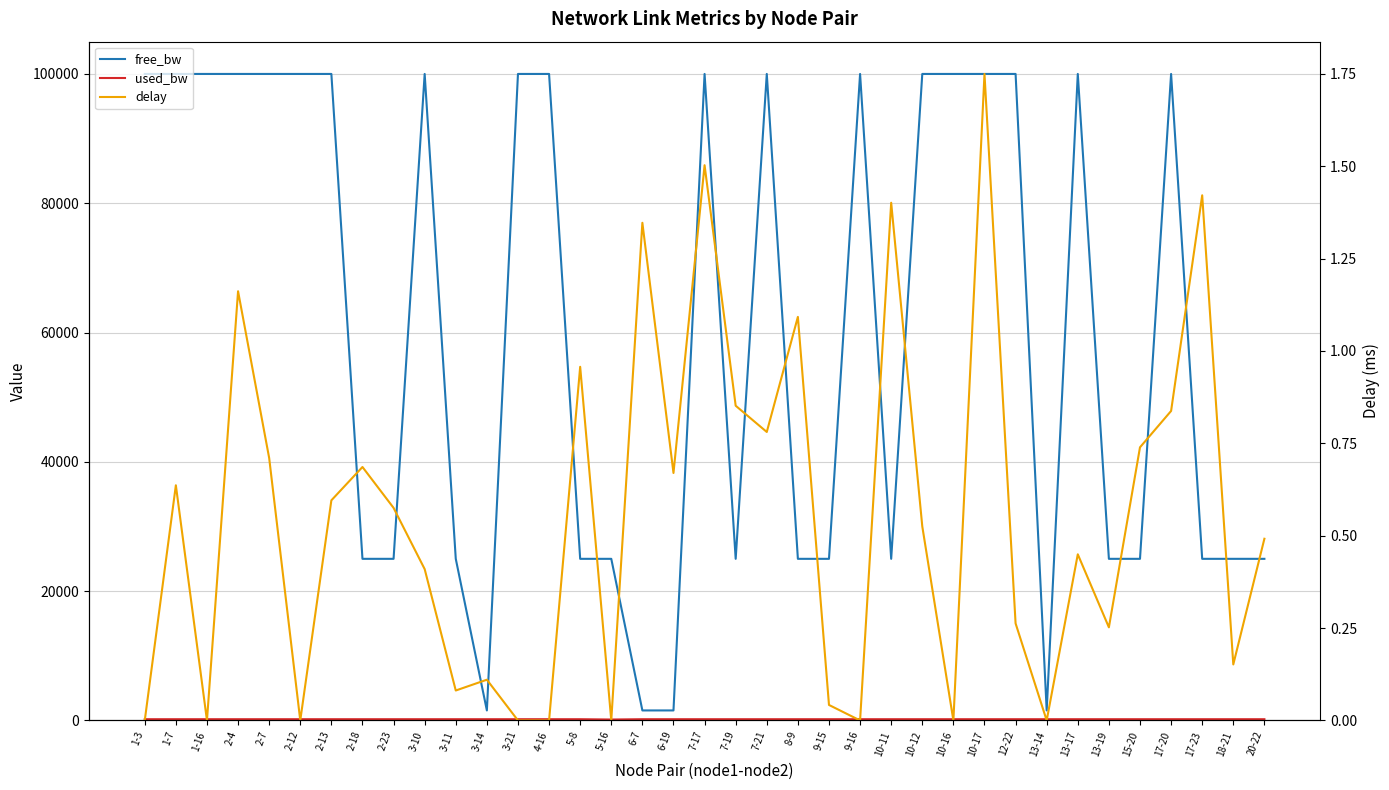

What is the value of the free_bw point at the 14th from the left?

99999.8